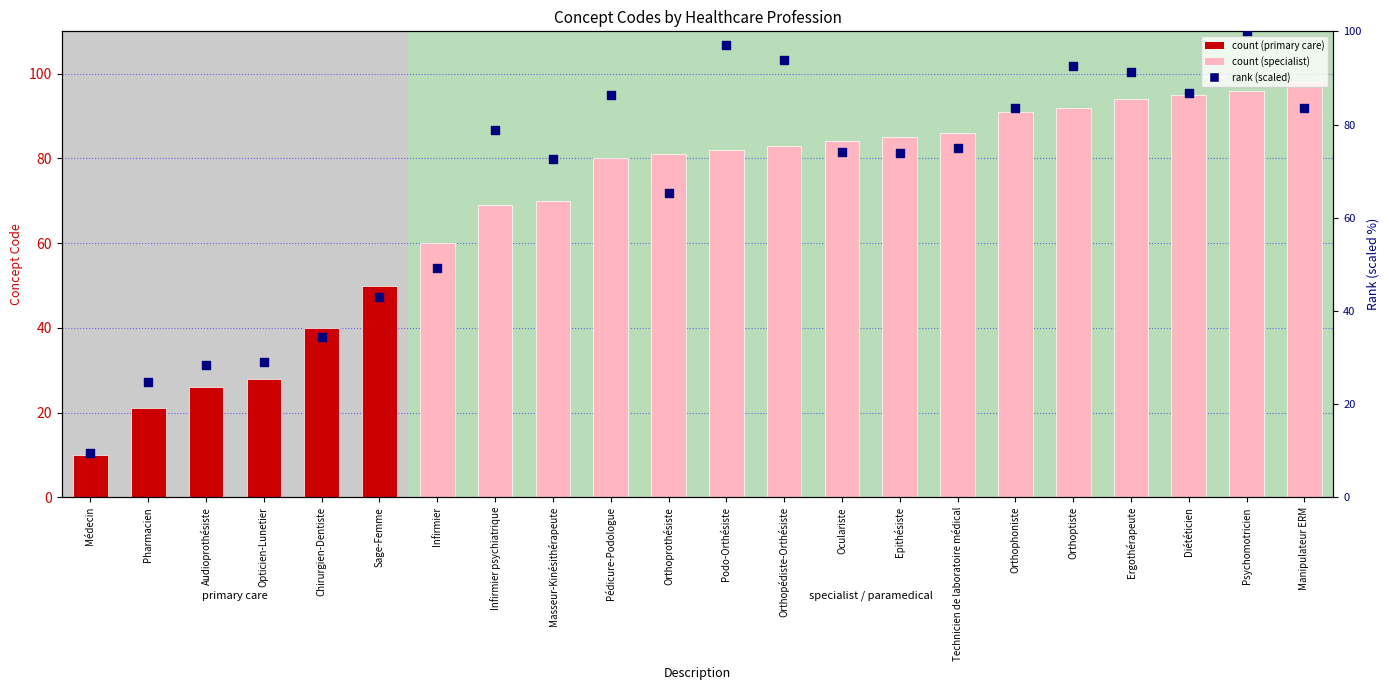

At which category is the sum across all series the highest?

Psychomotricien